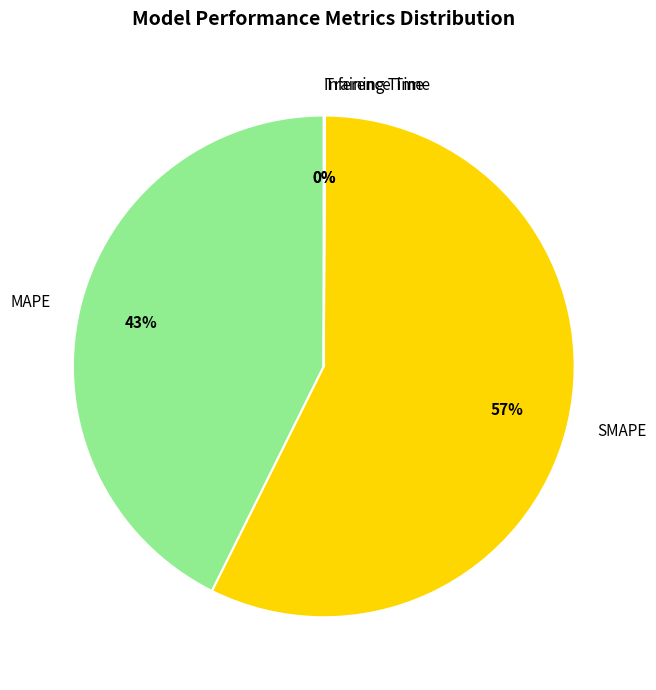

Which category accounts for the majority?

SMAPE